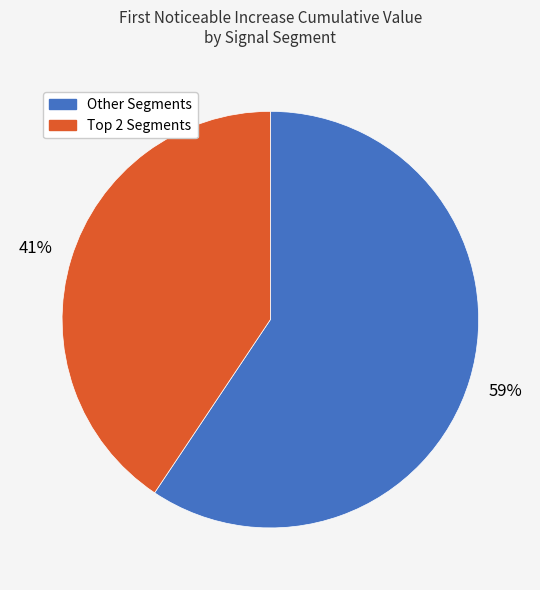

Which slice represents more than half of the pie?

Other Segments